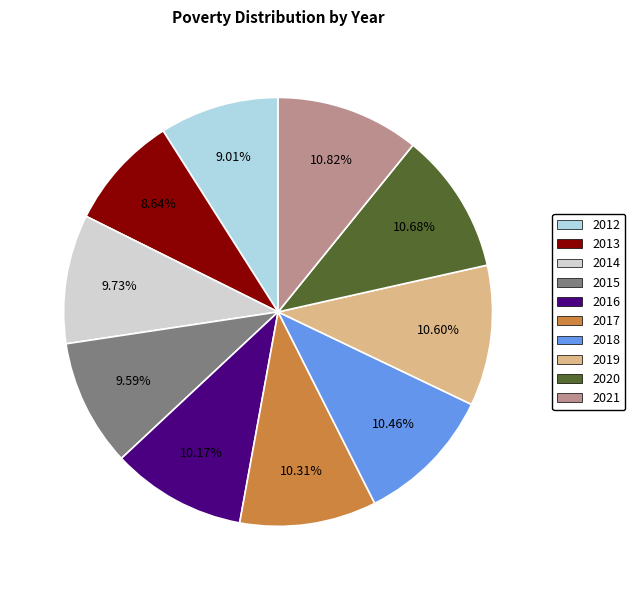

Approximately how many times larger is the value at 2020 compared to 2012?

1.2